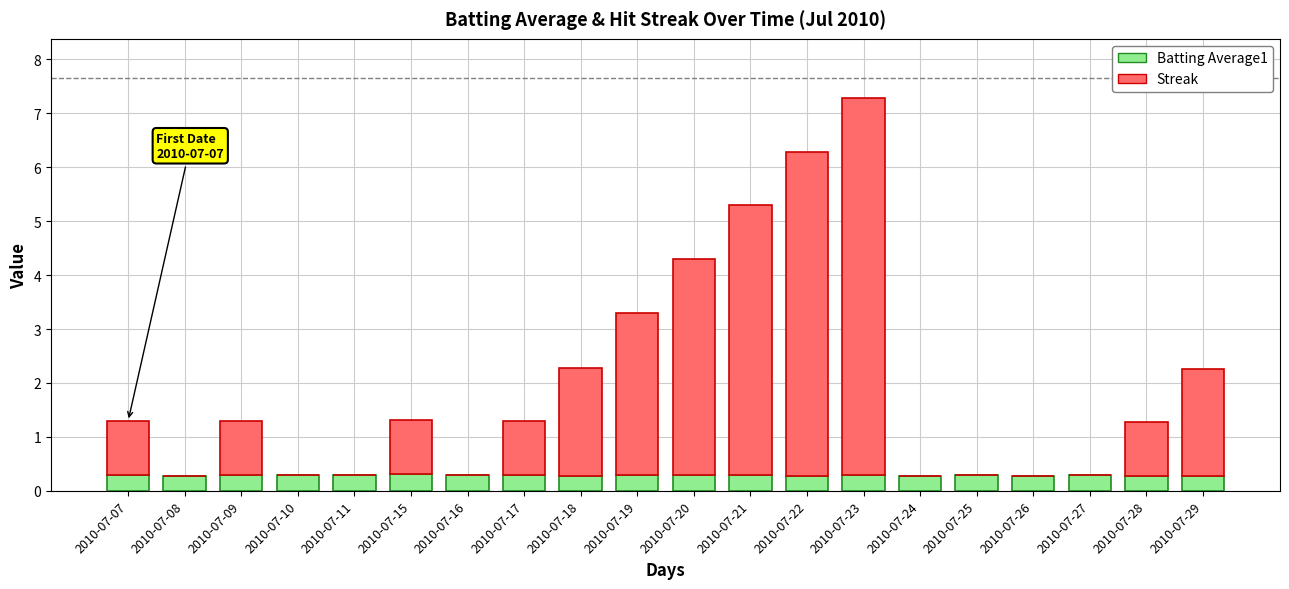

Count the number of categories in the chart.

20